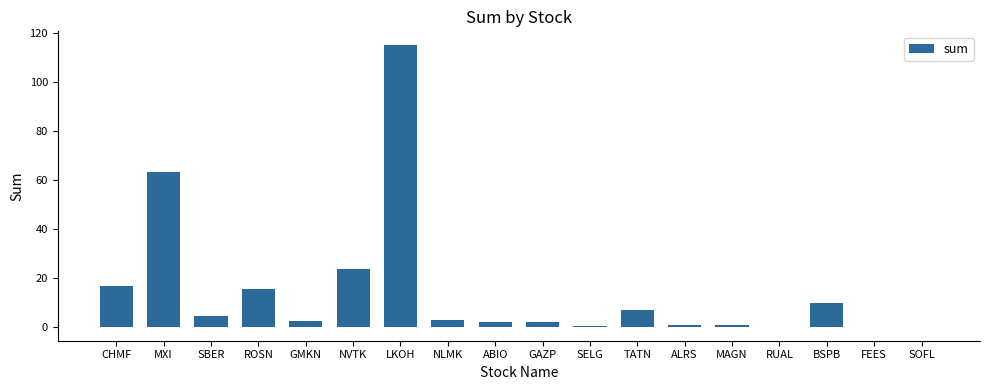

Between MXI and SBER, which is larger?

MXI